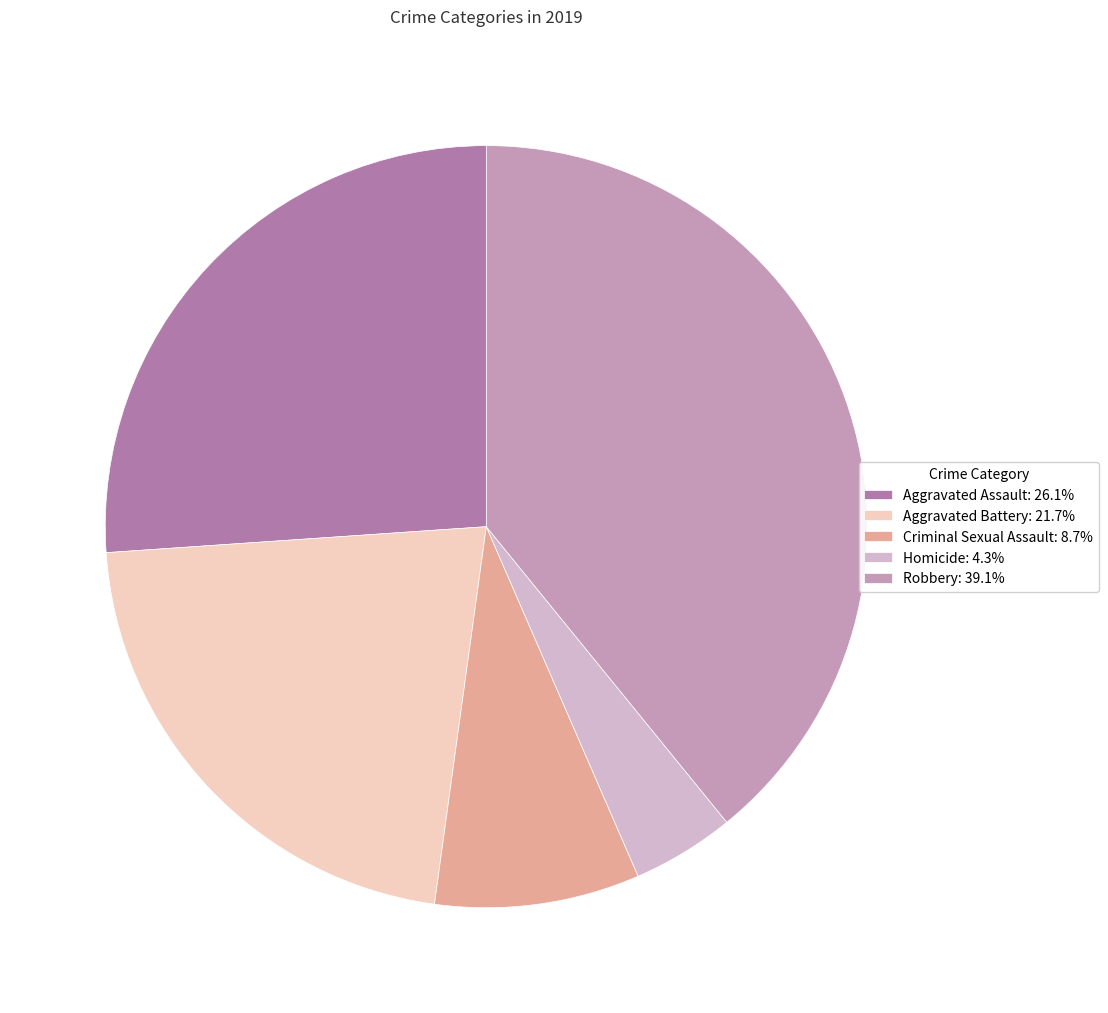

What is the ratio of the value at Robbery: 39.1% to the value at Criminal Sexual Assault: 8.7%?

4.5